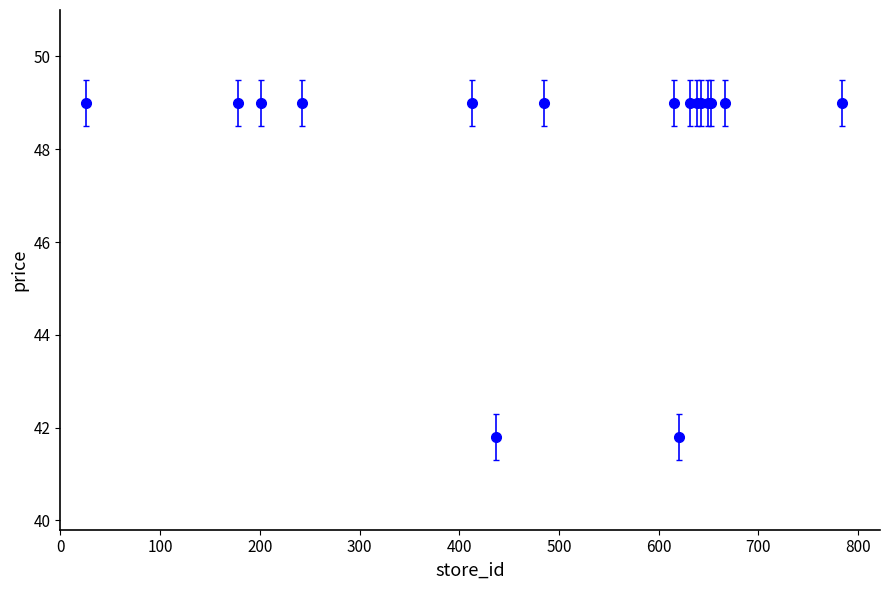

What is the value of the 12th point from the left?

49.0